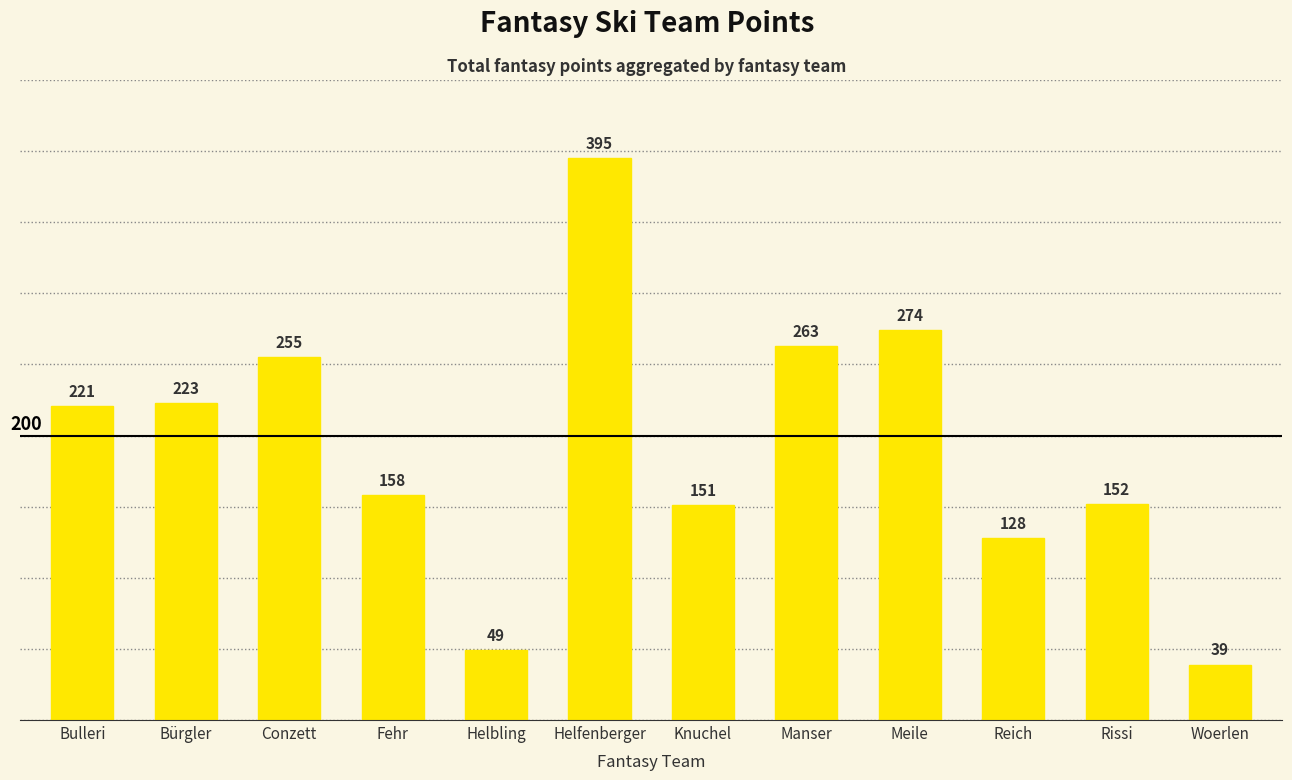

Reading left to right, transcribe all the data shown in this chart.

221	223	255	158	49	395	151	263	274	128	152	39